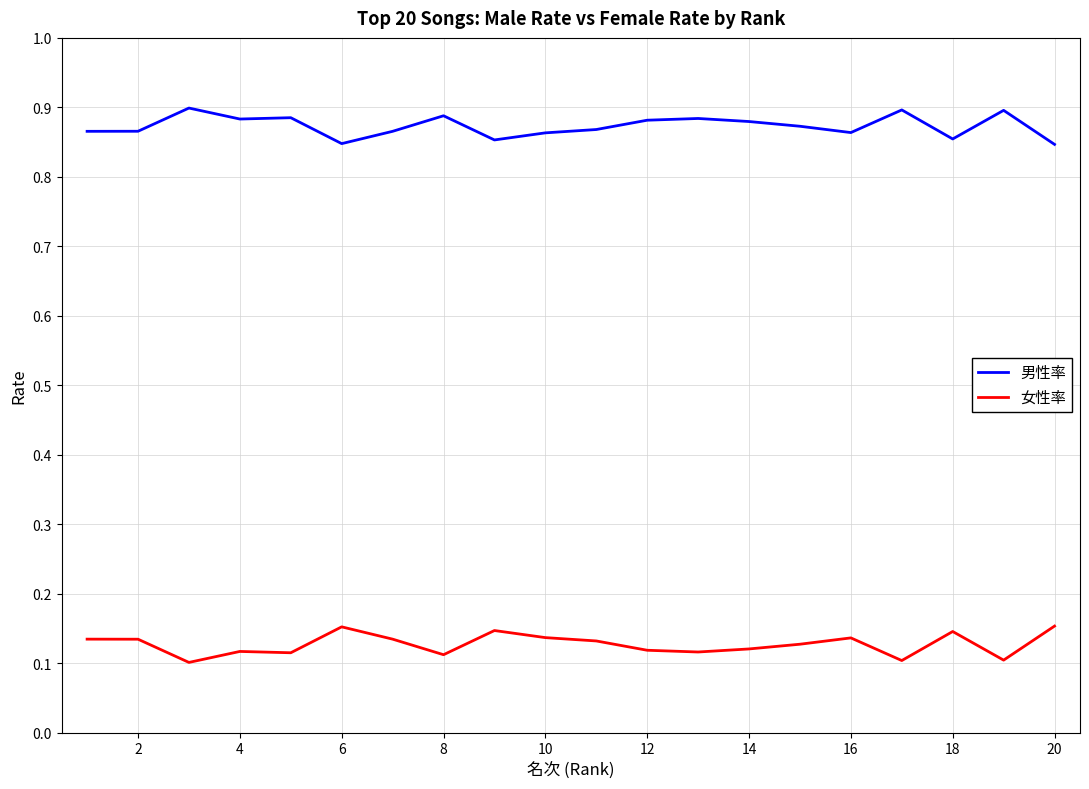

Does the chart display data point markers on the line(s)?

No